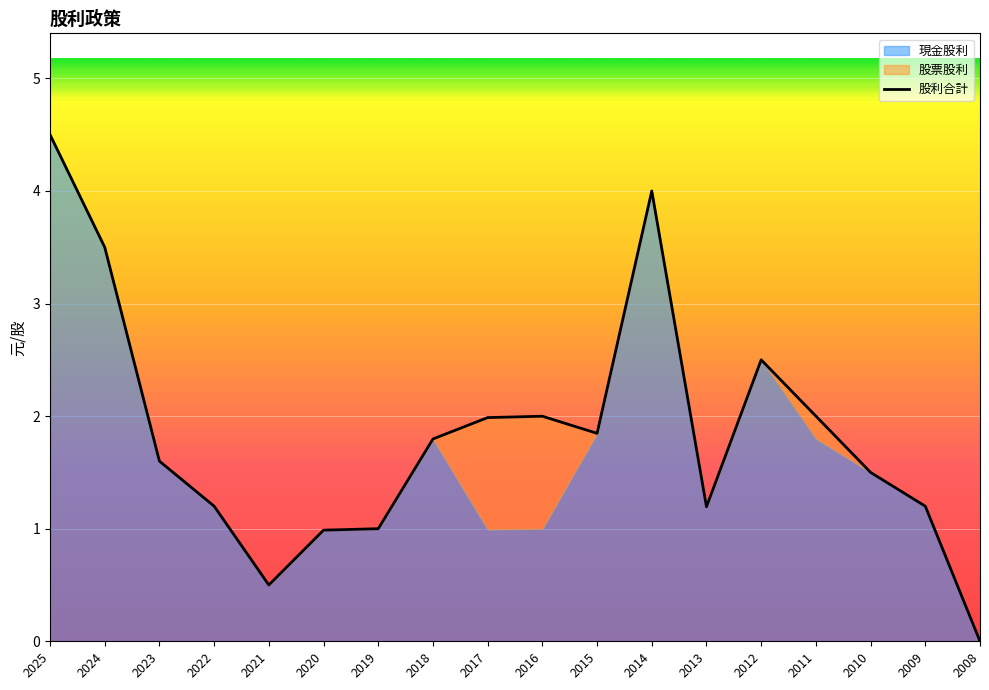

At which label does 現金股利 reach its peak?

2025